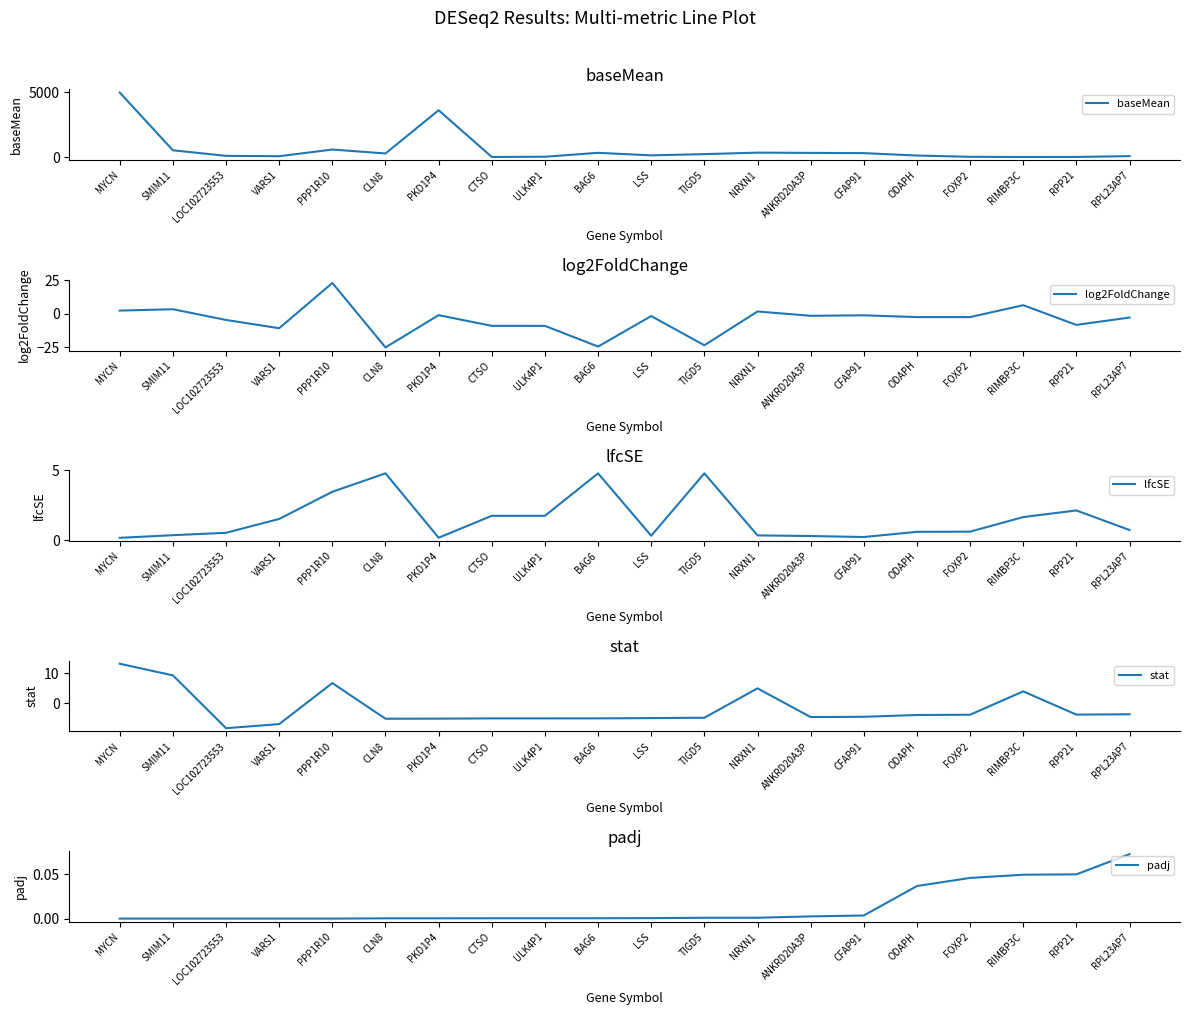

True or false: lfcSE has a value of 0.3 at FOXP2.

False